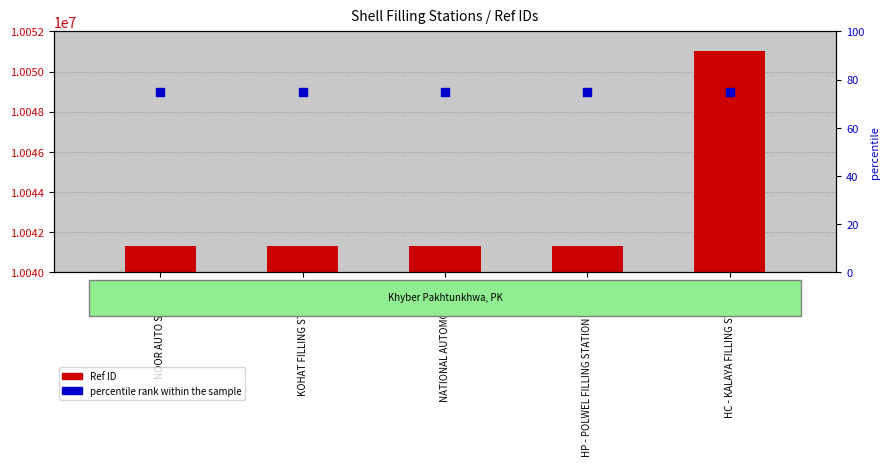

Which series contains the highest Y value?

Ref ID